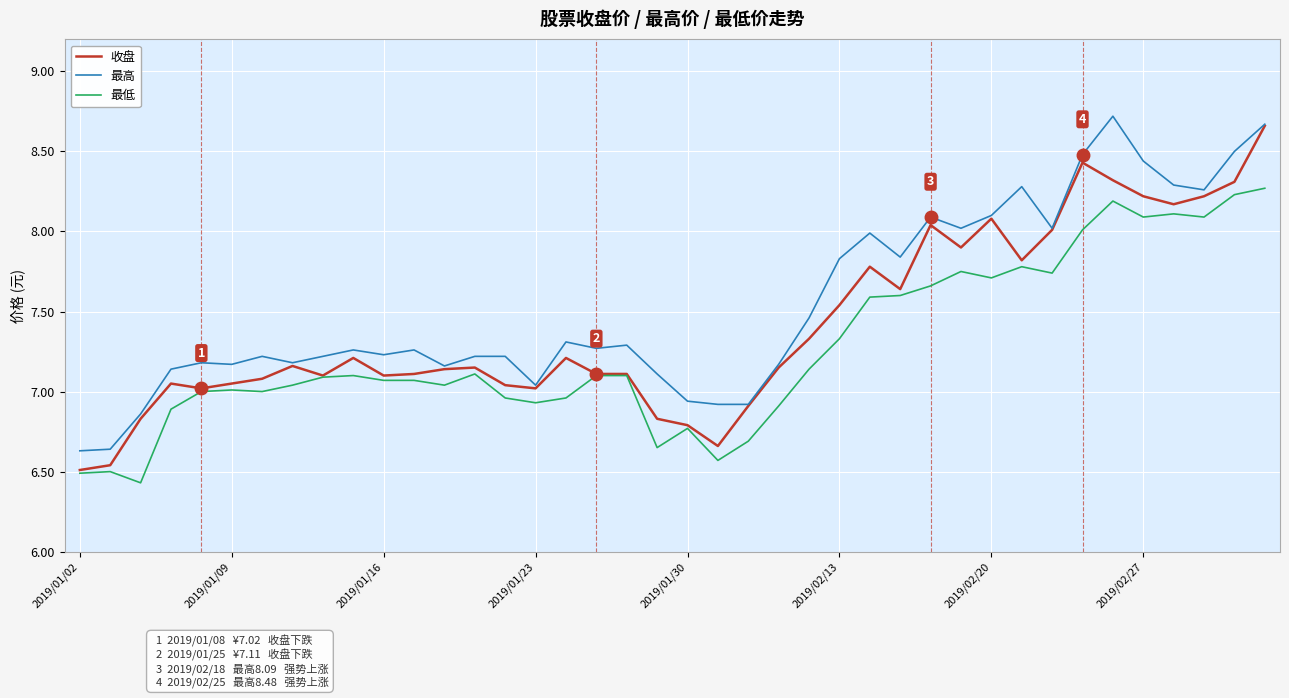

How many distinct data groups are displayed?

3